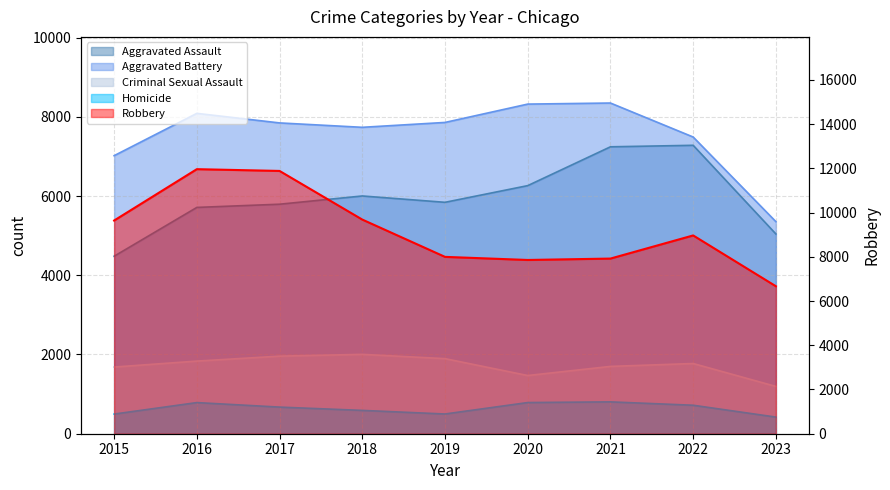

Count the number of data series in this chart.

5